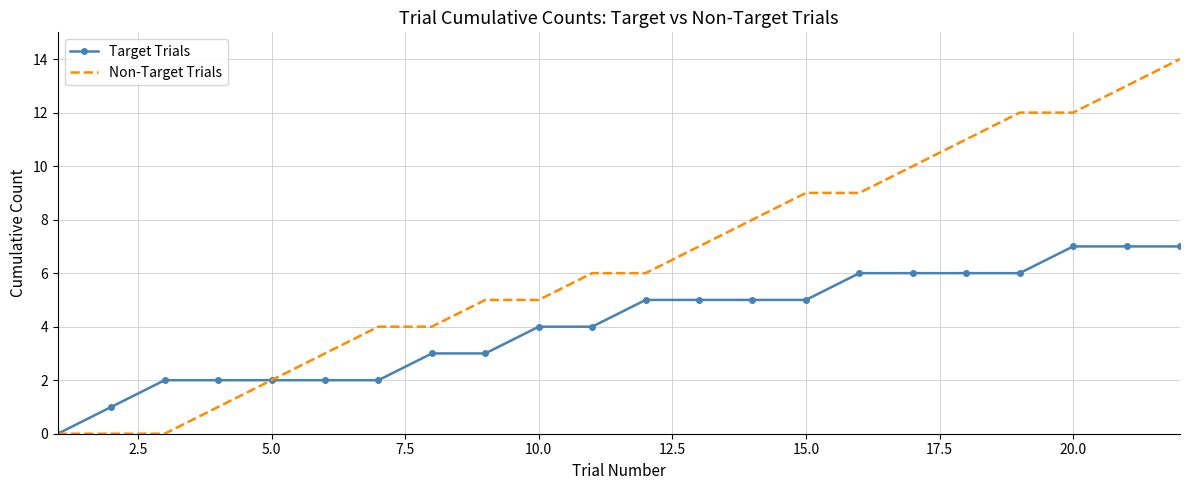

Rank the series by their maximum value, from highest to lowest.

Non-Target Trials, Target Trials